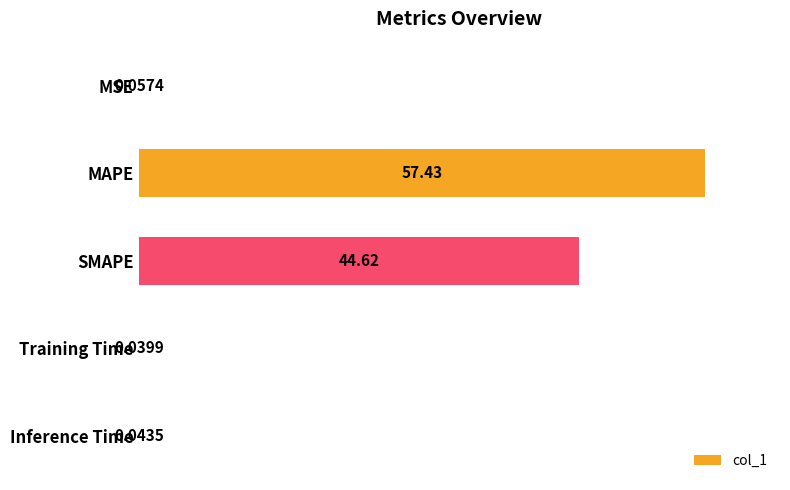

Are the bars horizontal?

Yes